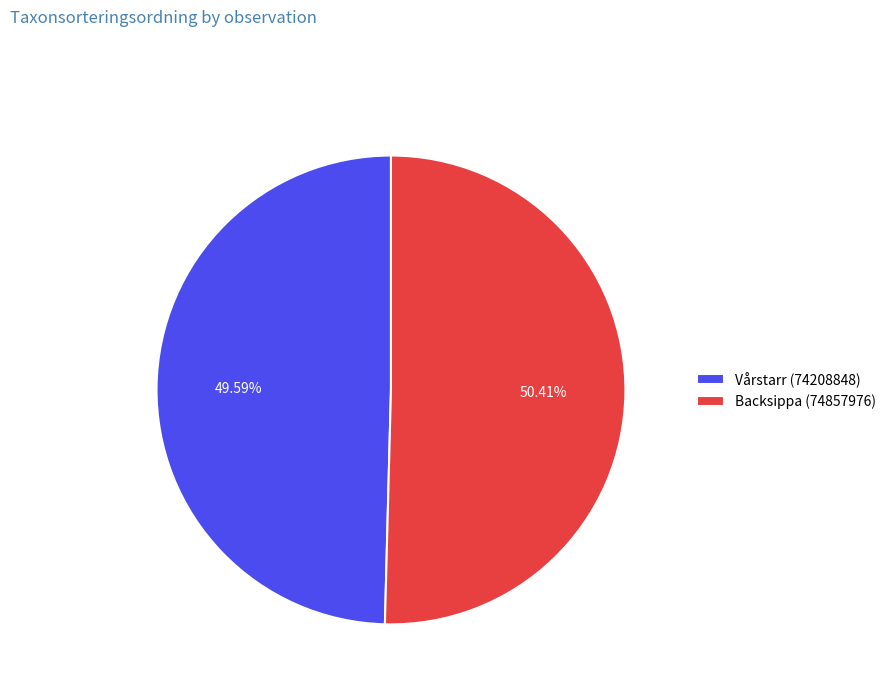

What is the ratio of the value at Backsippa (74857976) to the value at Vårstarr (74208848)?

1.0